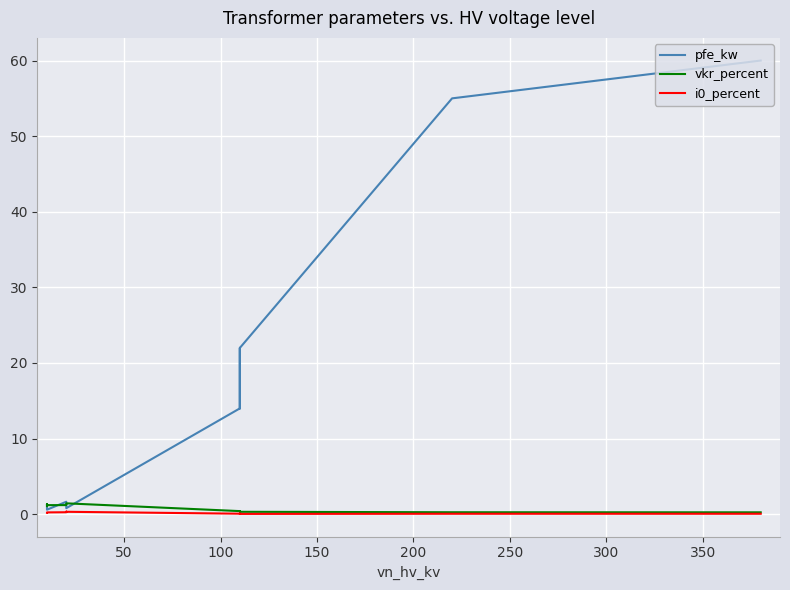

Is the value of vkr_percent at 400 greater than the value of i0_percent at 150?

Yes